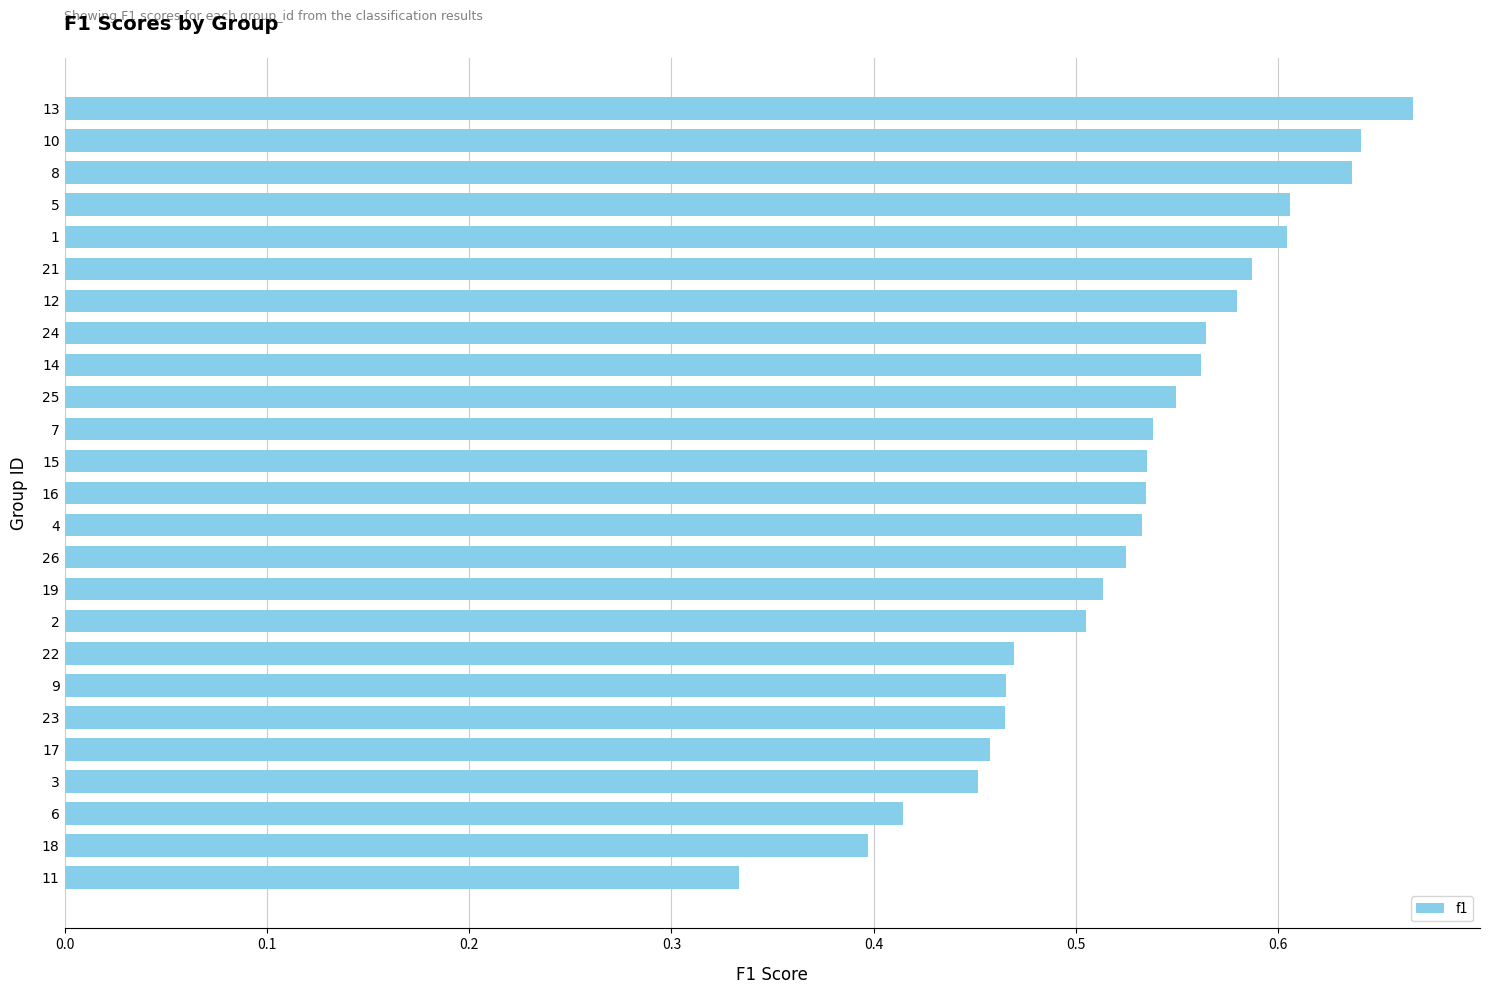

The chart shows a value of 0.6 at 10. True or false?

True